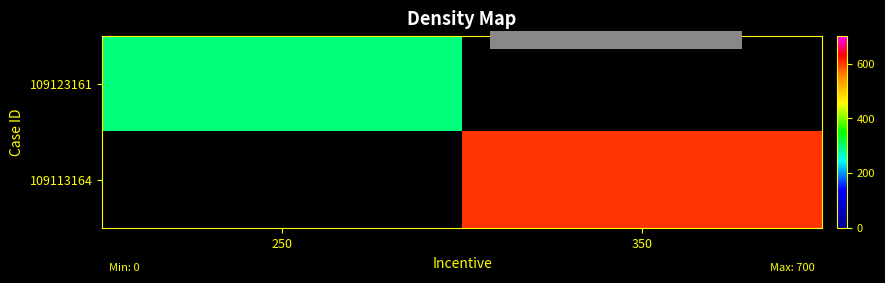

Rank the series by their maximum value, from lowest to highest.

109123161, 109113164